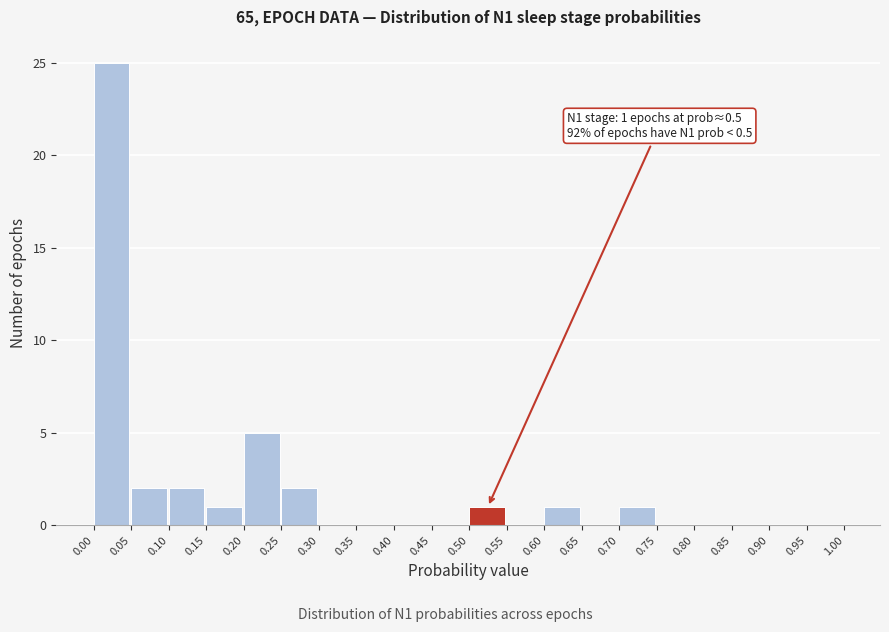

Which range on the x-axis has the tallest bar?

0.00 to 0.05